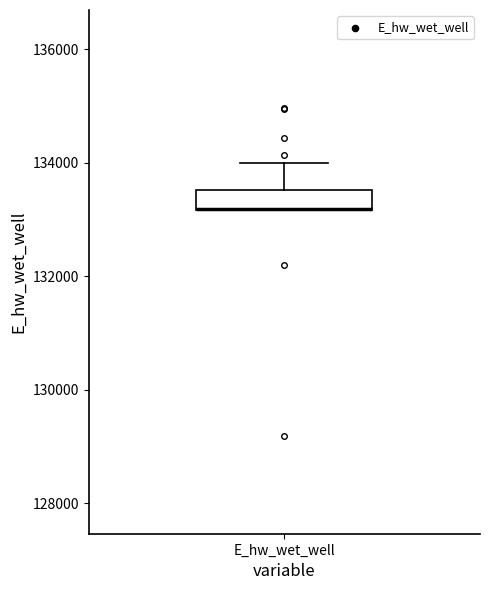

Where does the upper whisker of the box for E_hw_wet_well end on the y-axis? The values are not printed on the chart, so give them approximately, as read against the axis.

134000